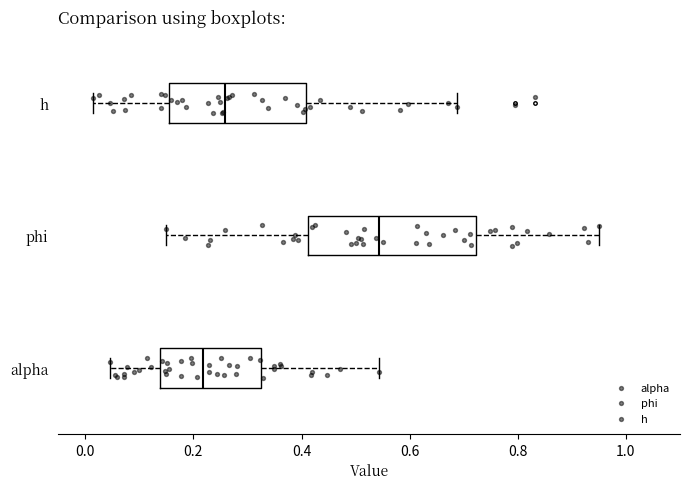

Reading bottom to top, transcribe this box plot: for each box, give where its median line is, the range the box spans, and where its two whiskers end, as read against the x-axis. The values are not printed on the chart, so give them approximately, as read against the axis.

alpha: median 0.22, box 0.14 to 0.32, whiskers 0.04 to 0.54
phi: median 0.54, box 0.42 to 0.72, whiskers 0.16 to 0.96
h: median 0.26, box 0.16 to 0.40, whiskers 0.02 to 0.68